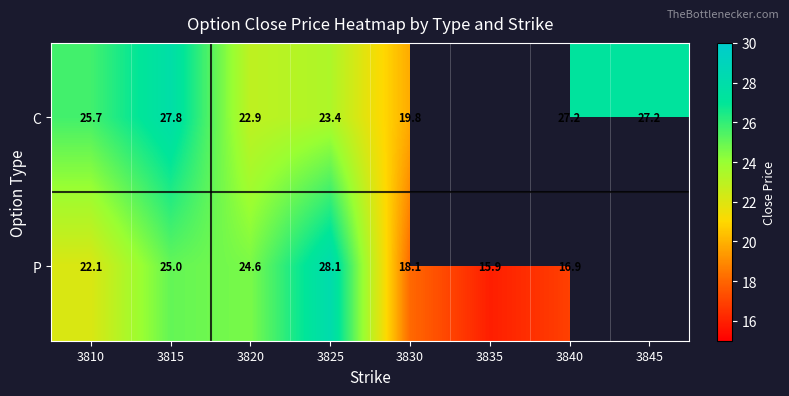

How many data points does each series have?

8